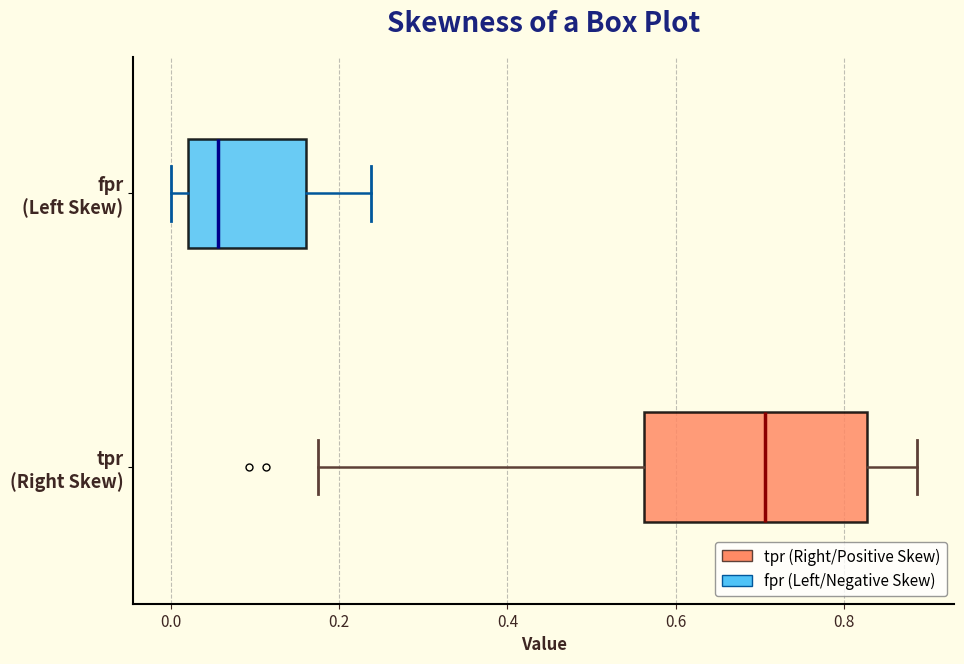

Reading bottom to top, read every box against the x-axis: the position of its median line, the range the box covers, and the ends of its whiskers. The values are not printed on the chart, so give them approximately, as read against the axis.

tpr (Right Skew): median 0.70, box 0.56 to 0.82, whiskers 0.18 to 0.88
fpr (Left Skew): median 0.06, box 0.02 to 0.16, whiskers 0.00 to 0.24